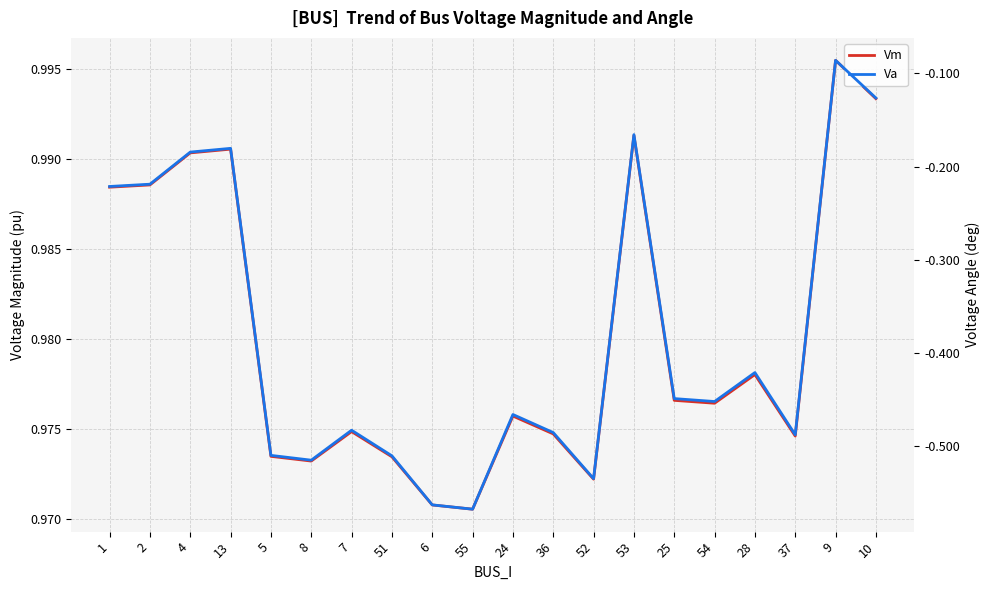

How many interior local valleys does the Va series have?

5